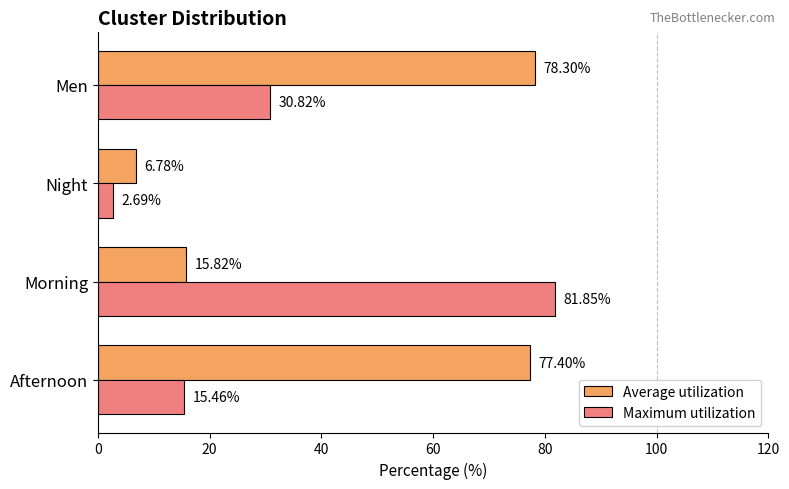

At how many categories does at least one series exceed 31?

3